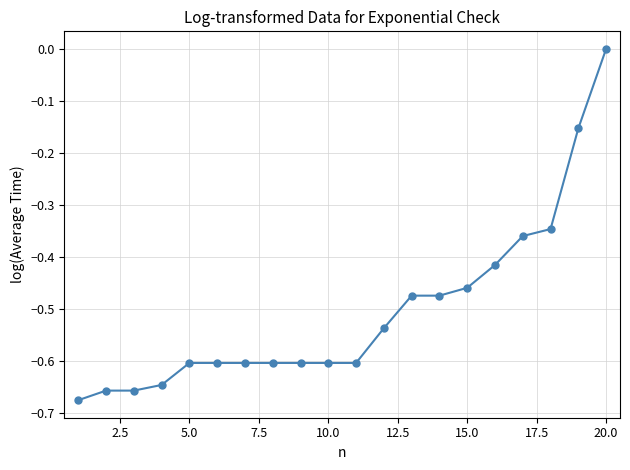

What is the difference between the maximum and minimum values?

0.7